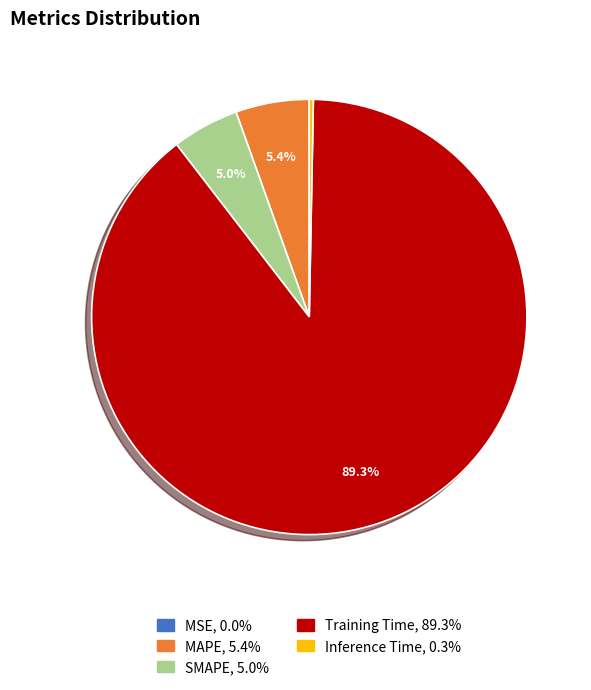

Does Training Time represent more than half of the total?

Yes